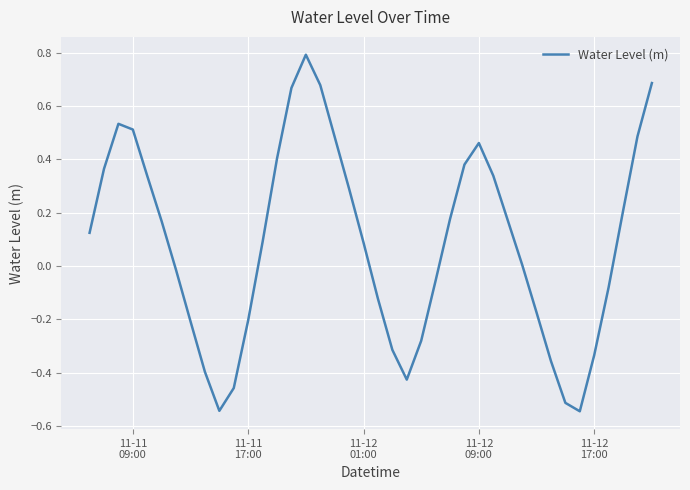

What is the sum of all values?

3.4